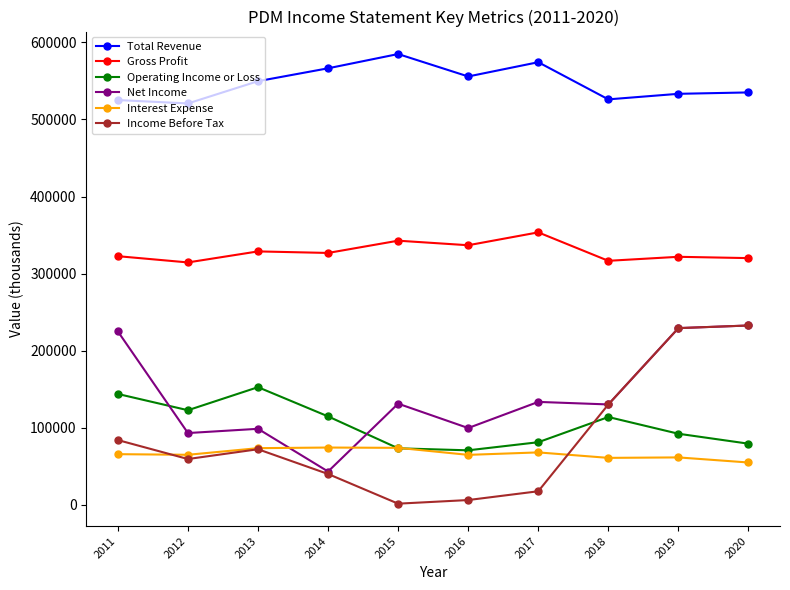

True or false: Operating Income or Loss and Gross Profit cross at least once.

False